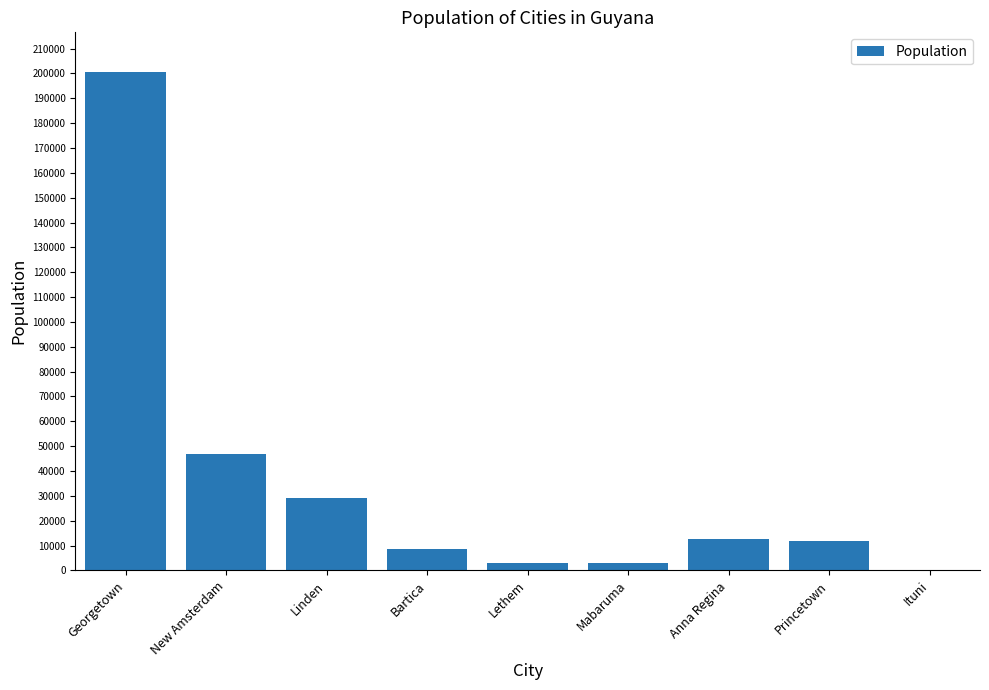

What is the sum of all values?

315724